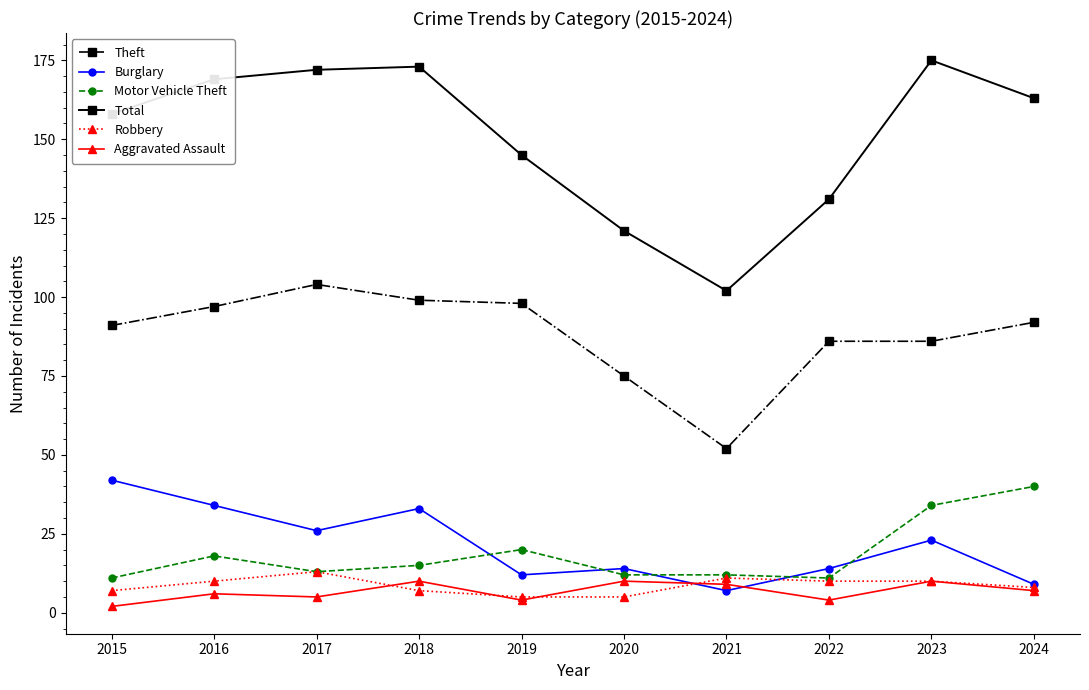

The Theft series shows 24 at 2020. True or false?

False